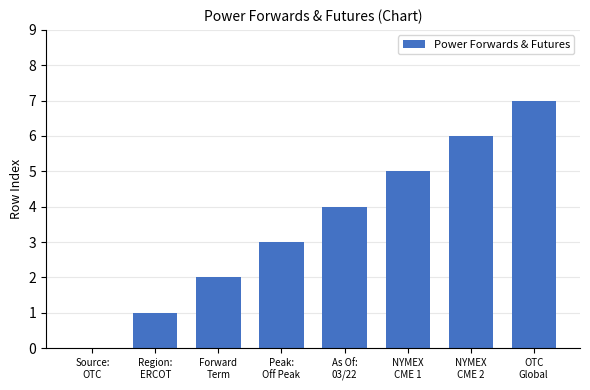

What is the sum of all values?

28